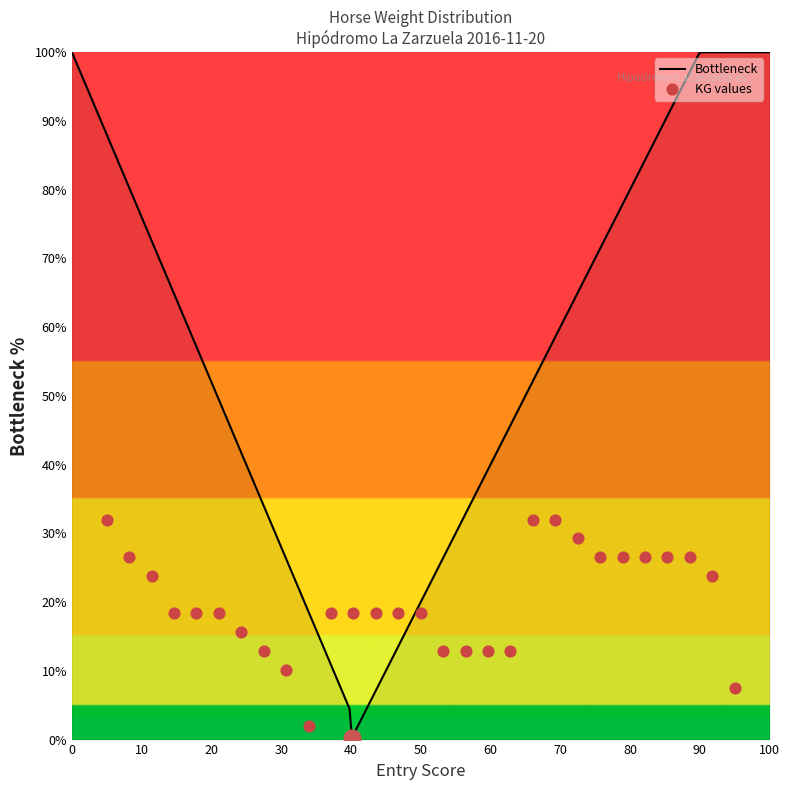

What is the change in value from 1 to 7?

-19.1